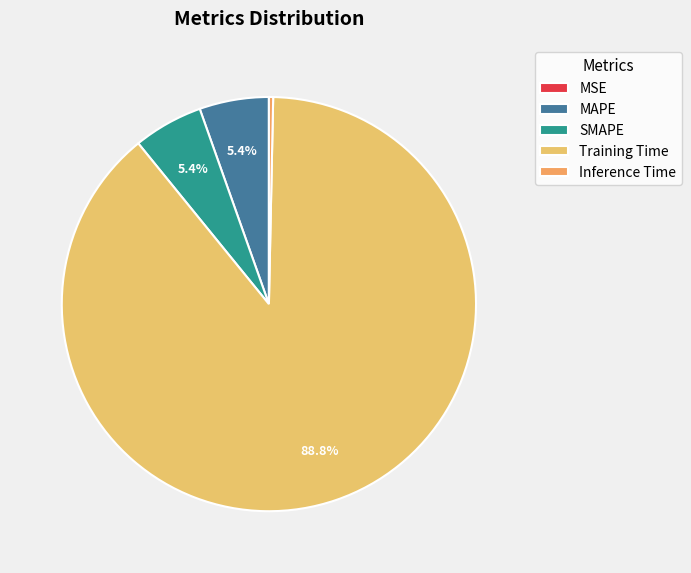

Between SMAPE and Inference Time, which is larger?

SMAPE